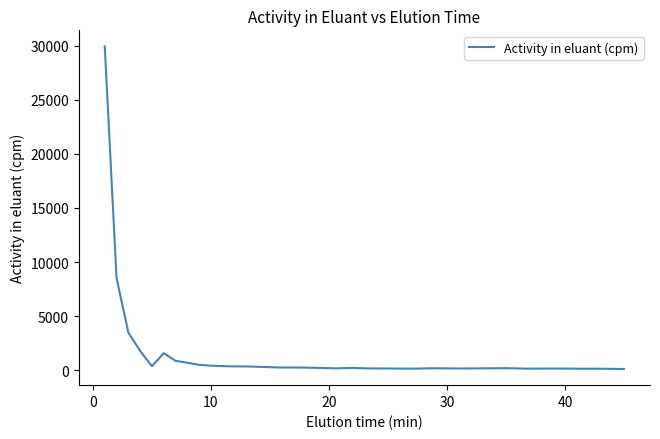

What is the average value?

1728.2